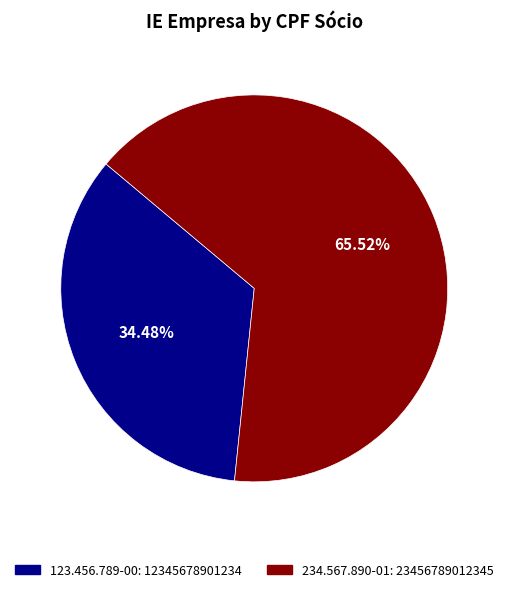

How many segments does this pie chart have?

2